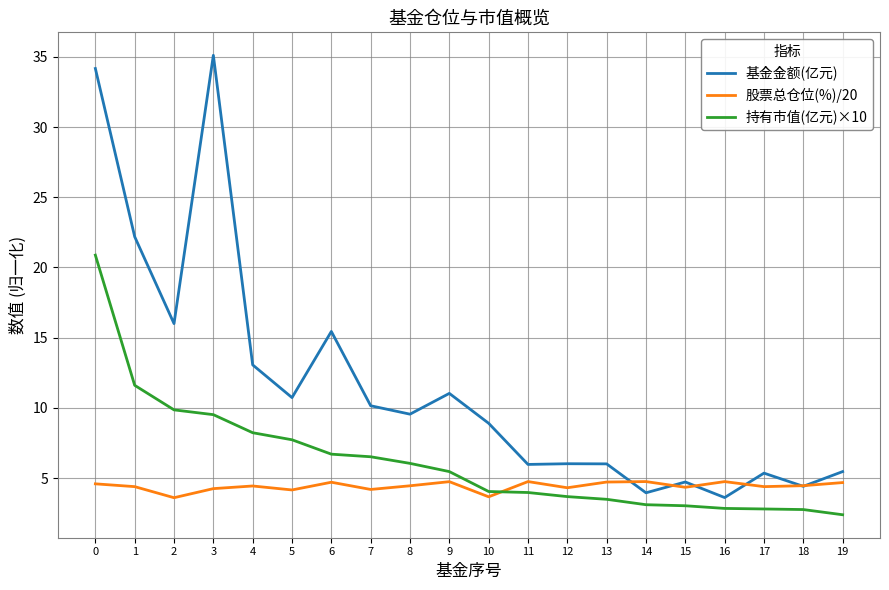

Rank the series at 19 from lowest to highest value.

持有市值(亿元)×10, 股票总仓位(%)/20, 基金金额(亿元)